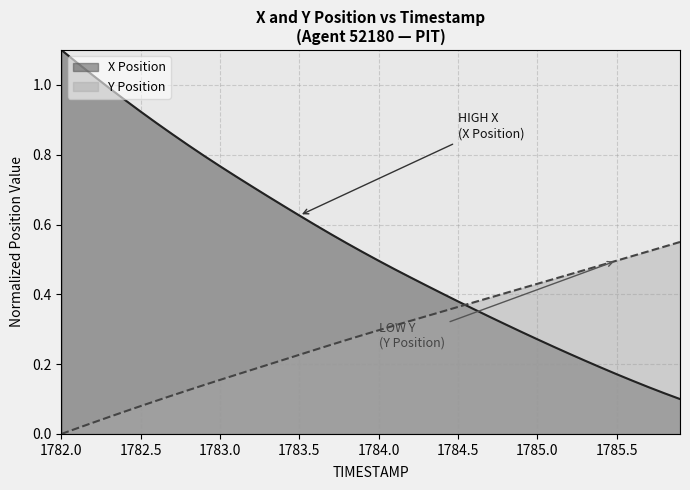

What is the value of the Y Position point at the 25th from the left?

0.4